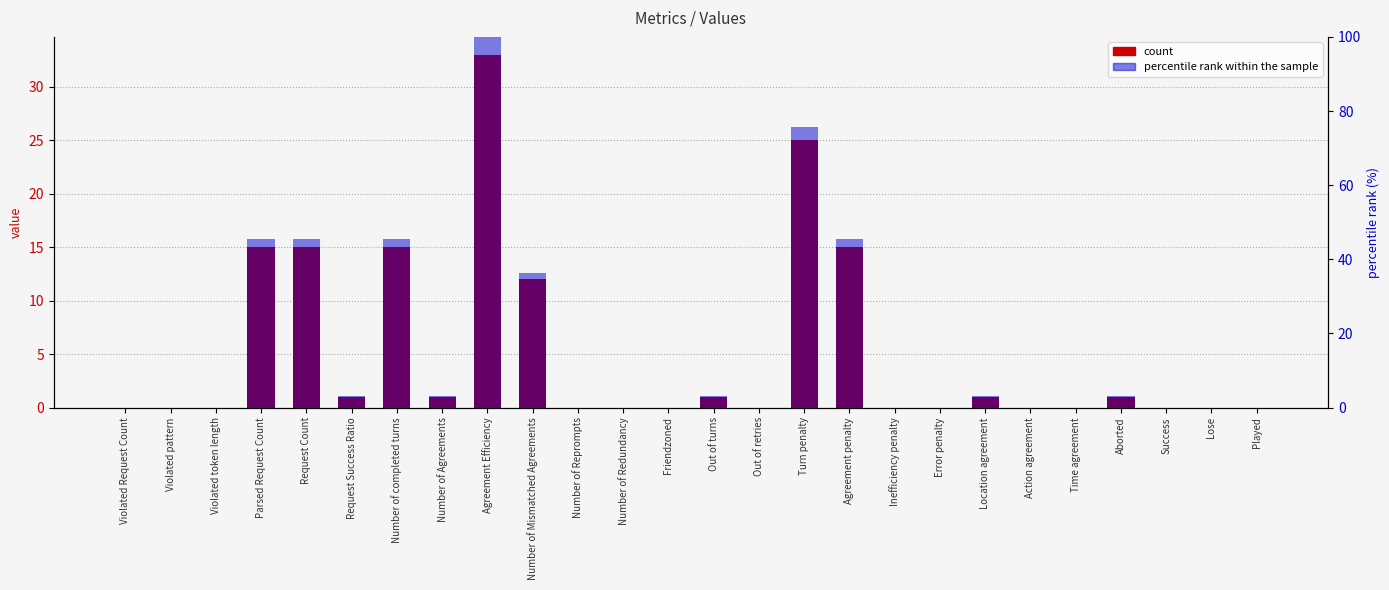

What is the difference between the maximum and minimum values in the percentile rank within the sample series?

100.0